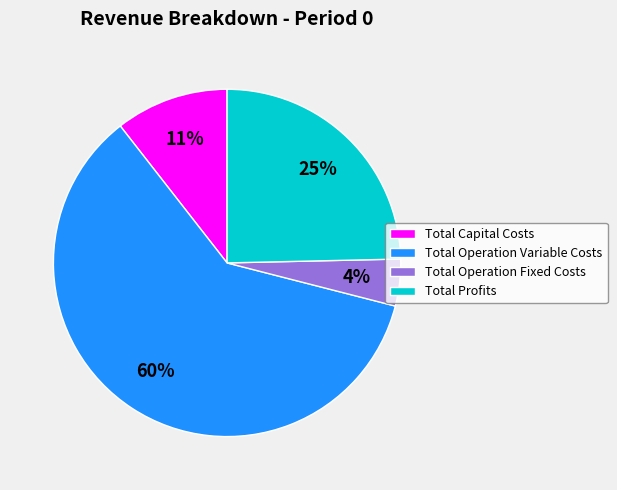

How many segments does this pie chart have?

4